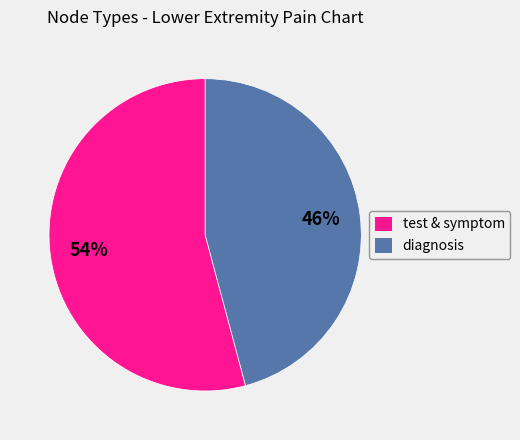

Is there any slice that represents more than half of the pie?

Yes